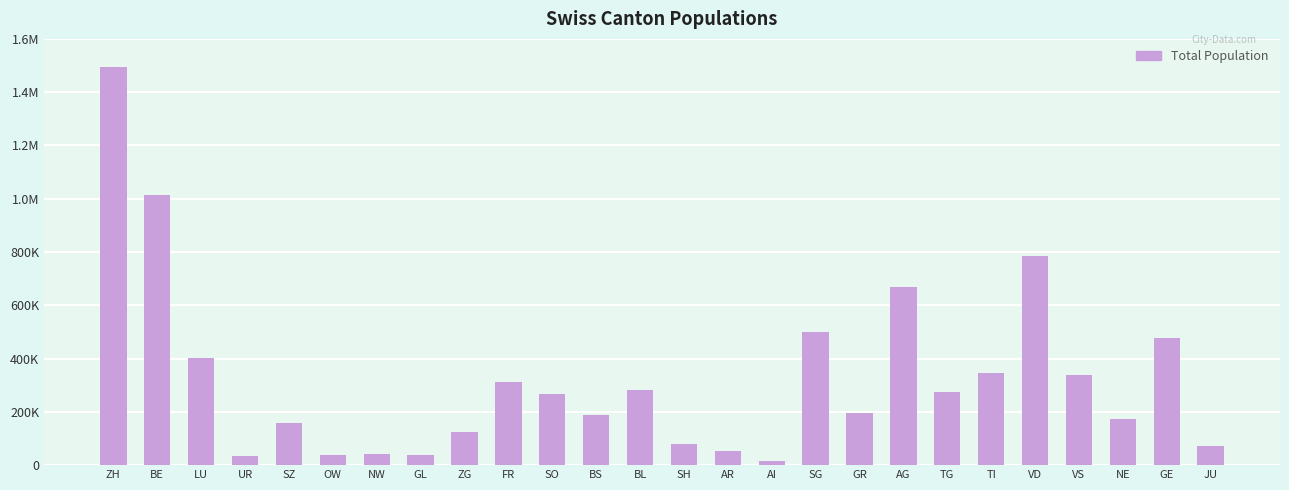

Approximately how many times larger is the value at ZG compared to TI?

0.4